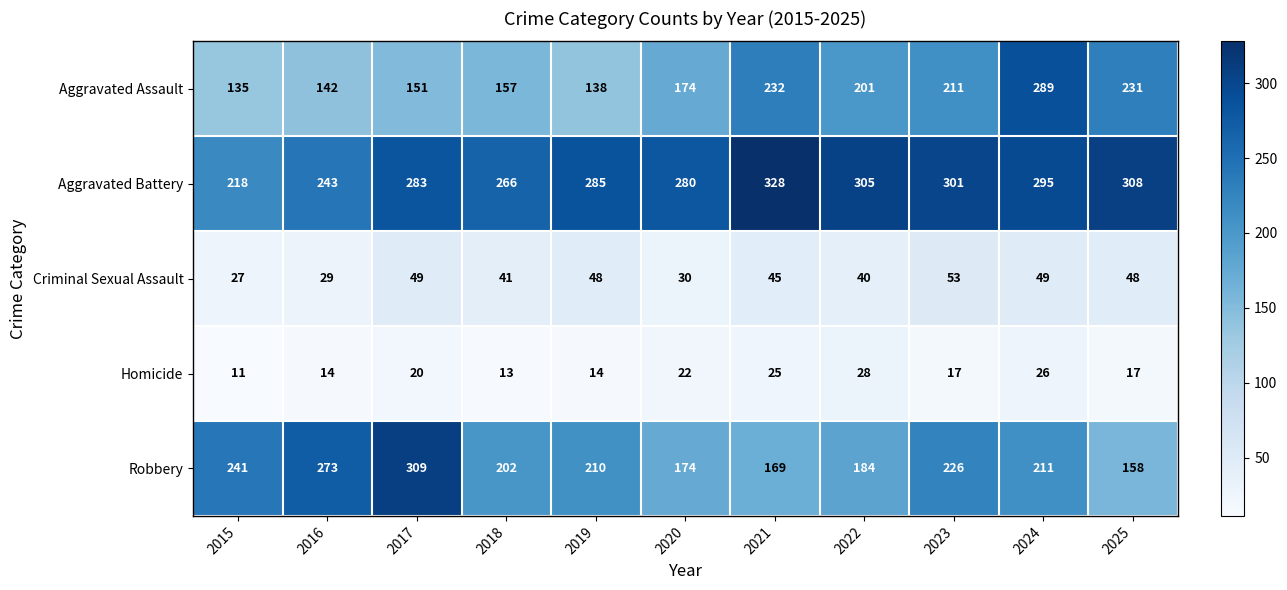

At how many categories does at least one series exceed 170?

11